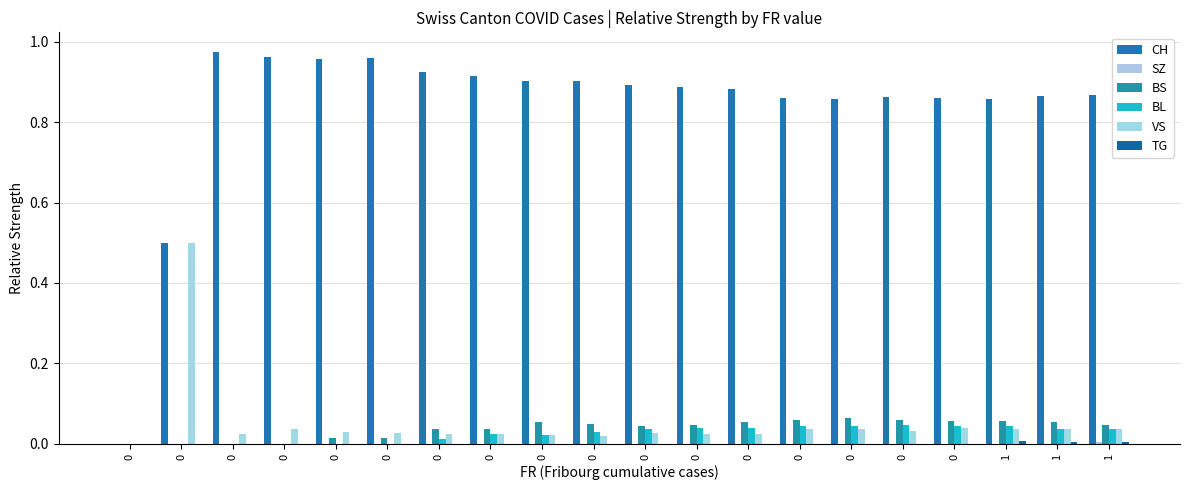

Are the bars horizontal?

No